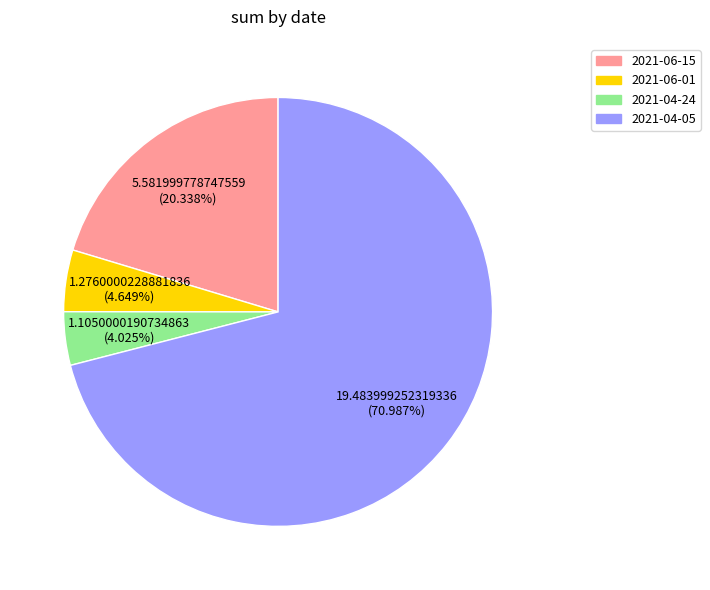

True or false: 2021-04-05 accounts for 71% of the total.

True